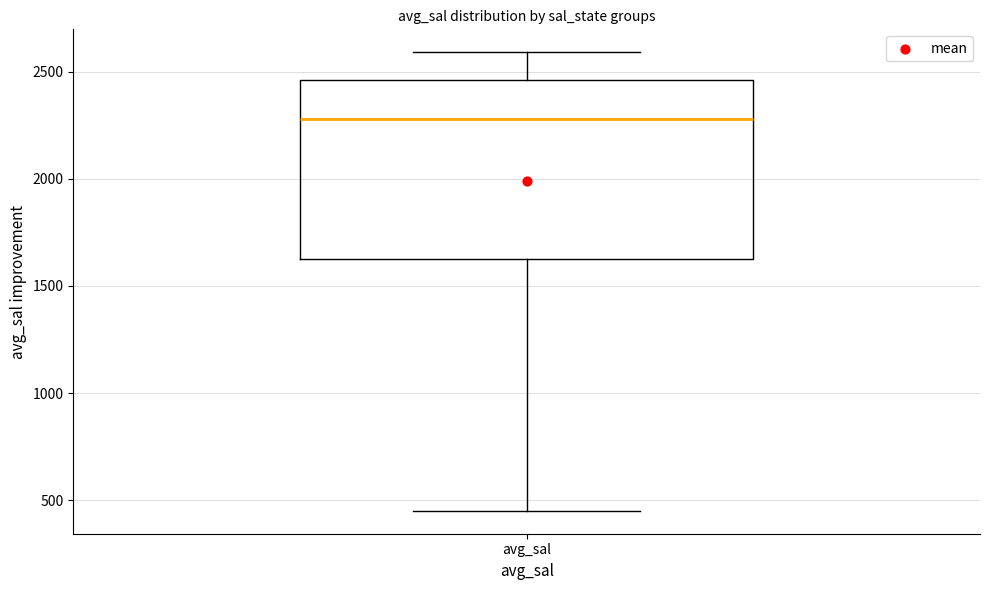

Where does the lower whisker of the box for avg_sal end on the y-axis? The values are not printed on the chart, so give them approximately, as read against the axis.

450